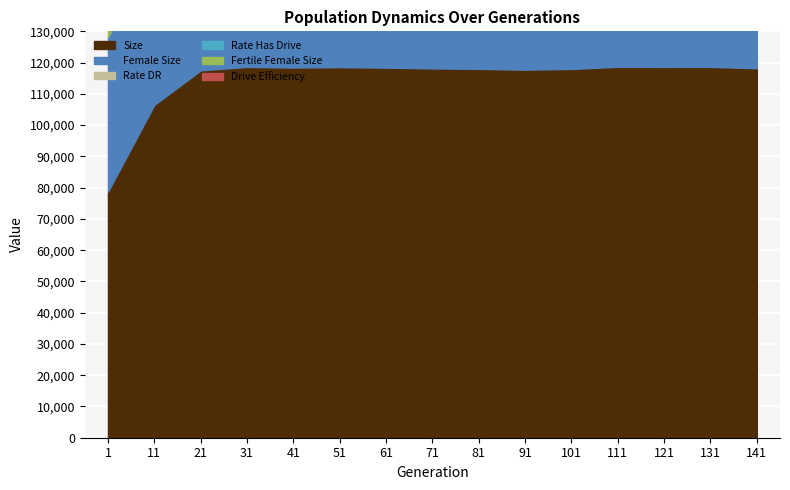

The Rate Has Drive series shows 0.9 at 71. True or false?

False